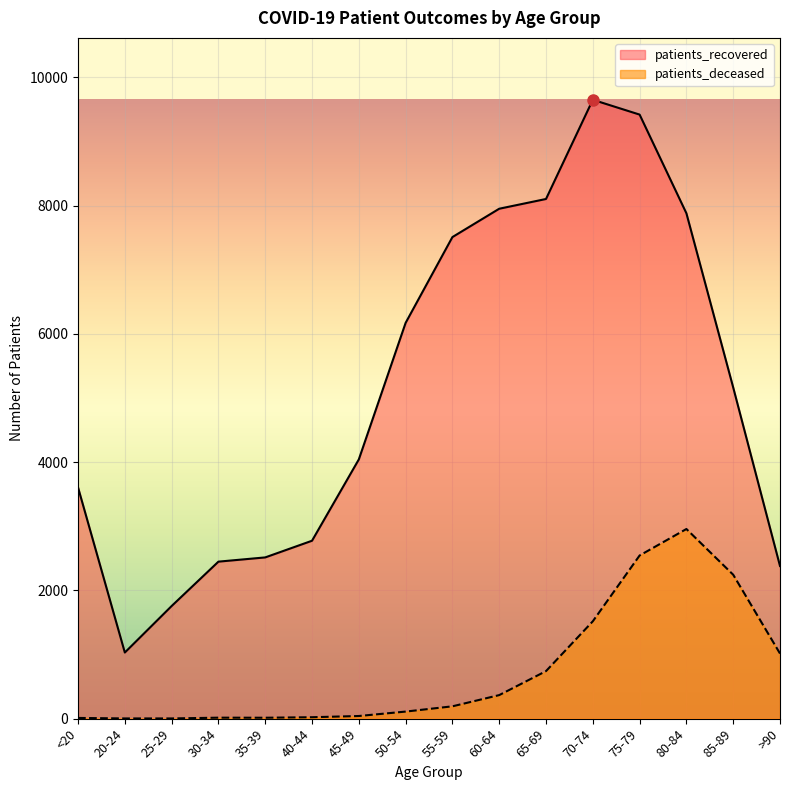

Reading left to right, what are all the values shown in this chart?

patients_recovered: <20=3606	20-24=1031	25-29=1756	30-34=2448	35-39=2514	40-44=2774	45-49=4042	50-54=6171	55-59=7509	60-64=7951	65-69=8103	70-74=9650	75-79=9419	80-84=7880	85-89=5164	>90=2380
patients_deceased: <20=11	20-24=3	25-29=3	30-34=15	35-39=14	40-44=22	45-49=41	50-54=110	55-59=192	60-64=367	65-69=741	70-74=1518	75-79=2544	80-84=2957	85-89=2244	>90=1015